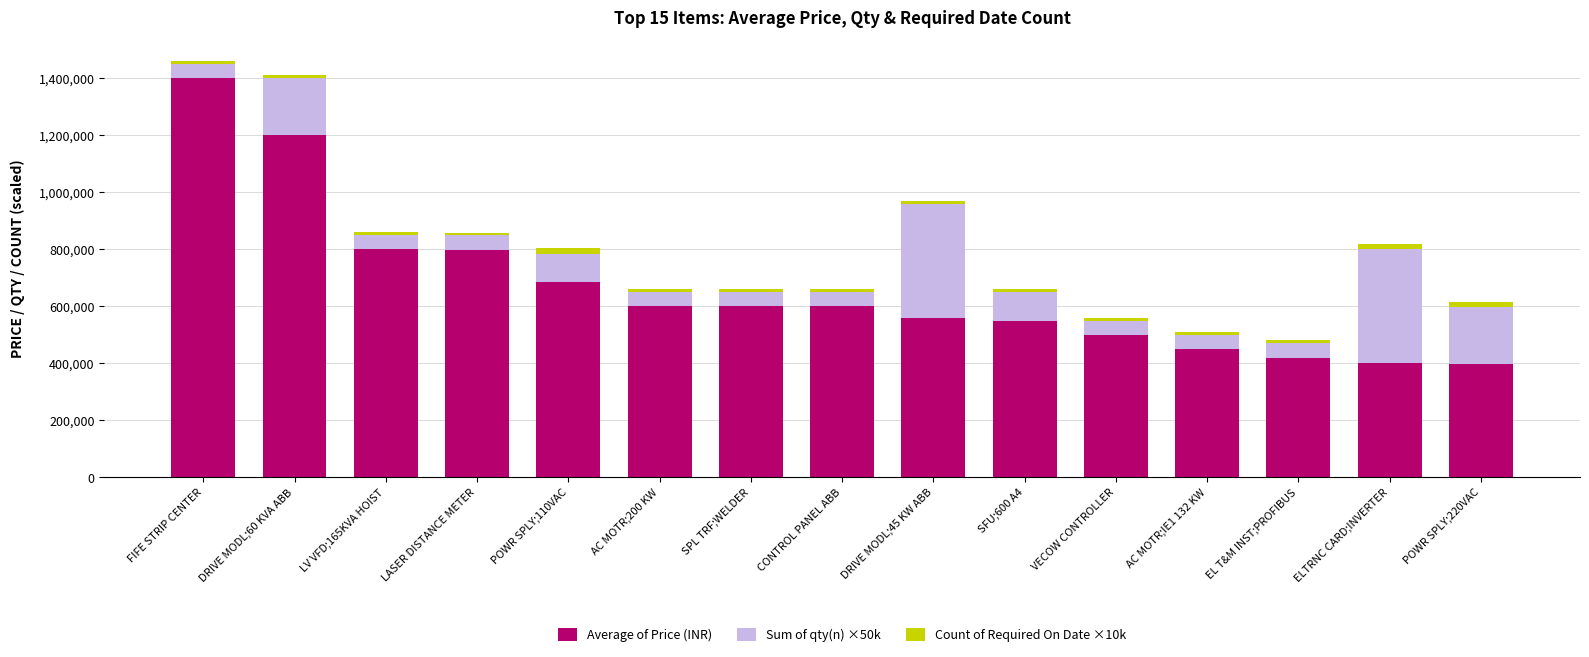

What are all the series names shown in the legend?

Average of Price (INR), Sum of qty(n) ×50k, Count of Required On Date ×10k